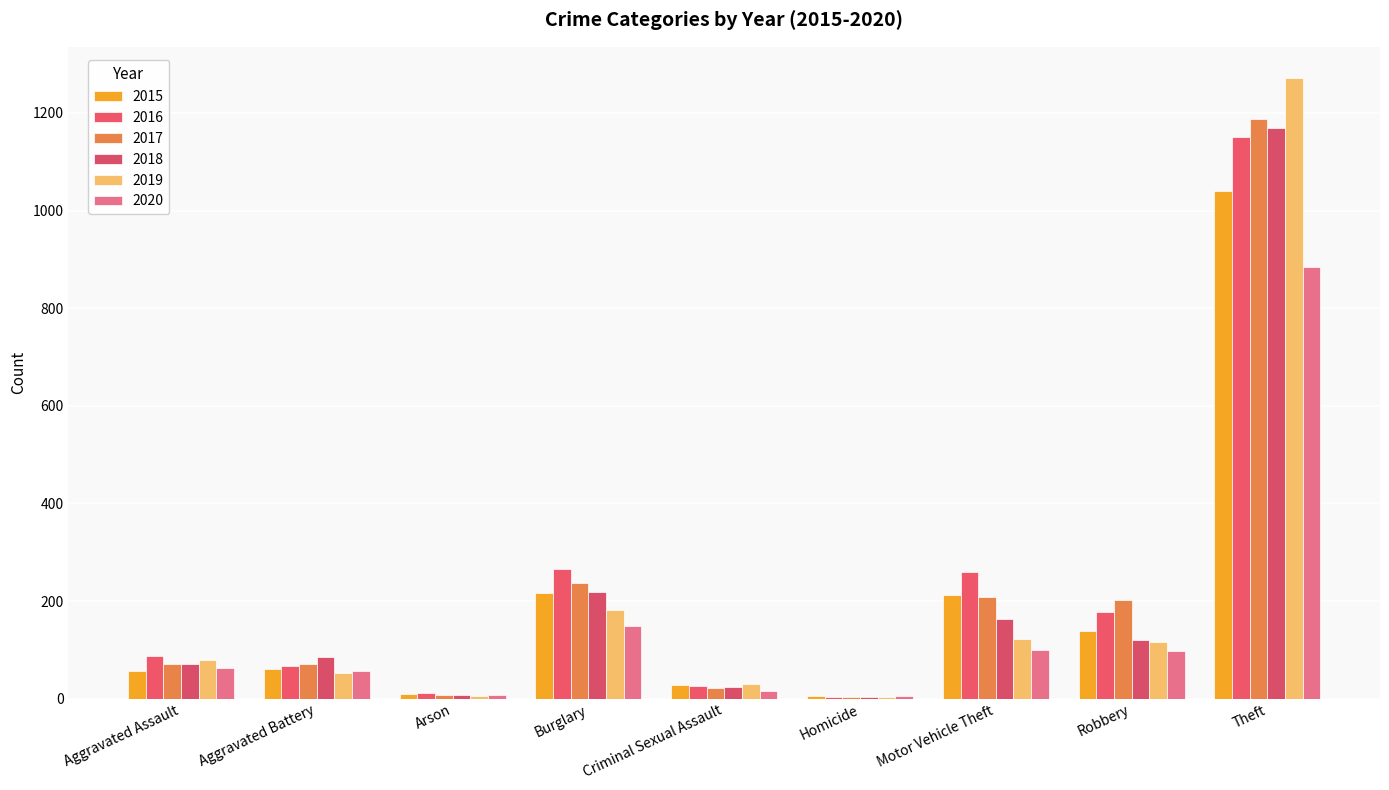

What is the spread (max minus min) of values at Motor Vehicle Theft?

160